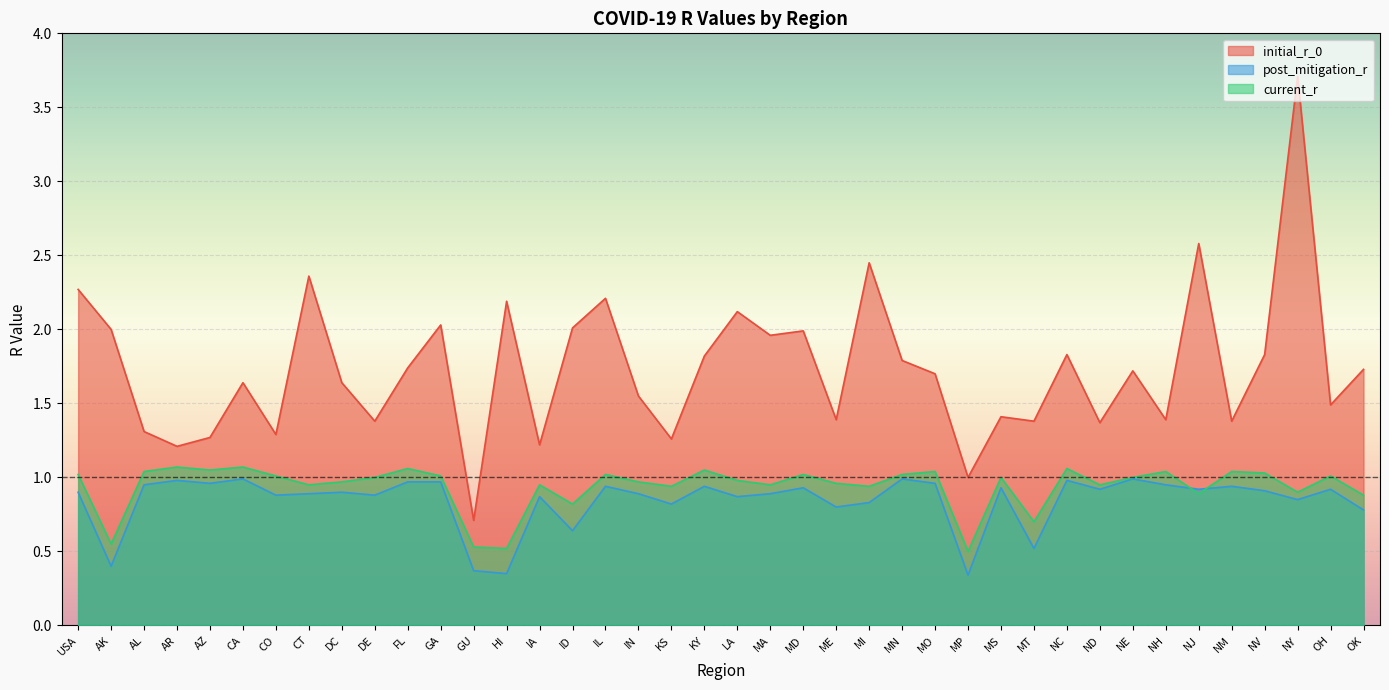

List the series in order of their peak value, highest first.

initial_r_0, current_r, post_mitigation_r